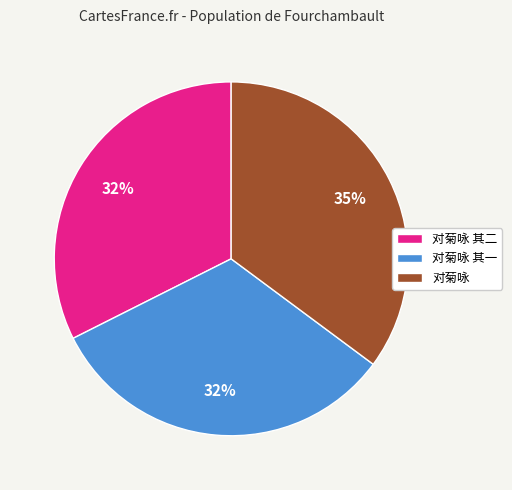

Is there any slice that represents more than half of the pie?

No